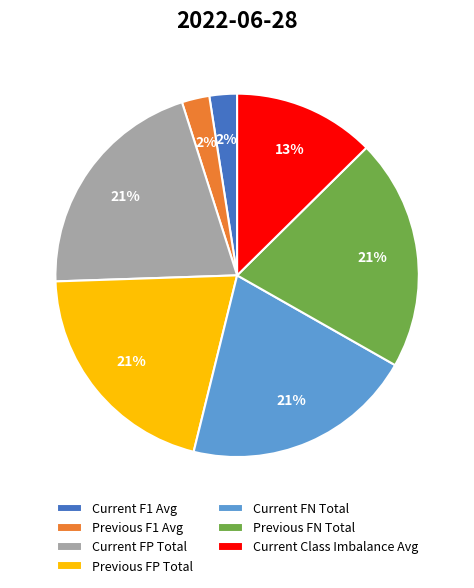

True or false: Current FN Total accounts for 27% of the total.

False